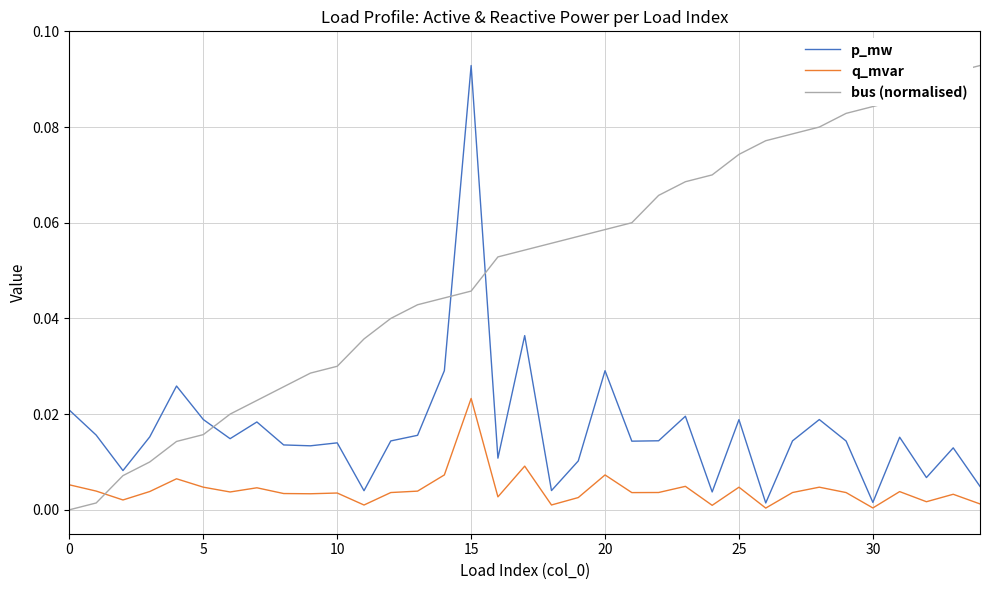

Which series has the largest total across all categories?

bus (normalised)